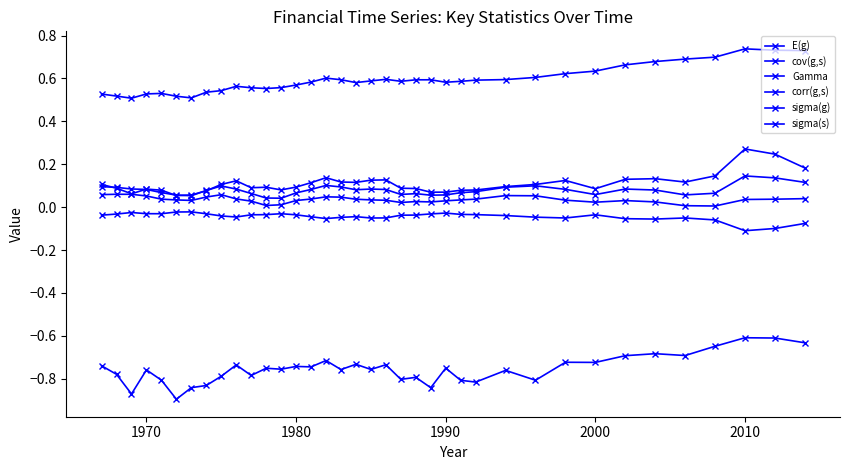

Which series has the widest spread of values?

corr(g,s)